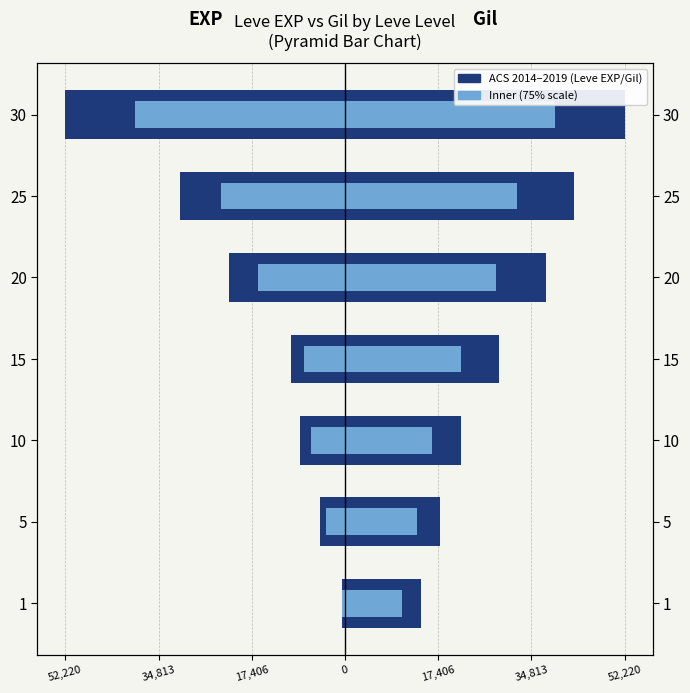

How many data points in Leve Gil (inner) are above 21588?

4